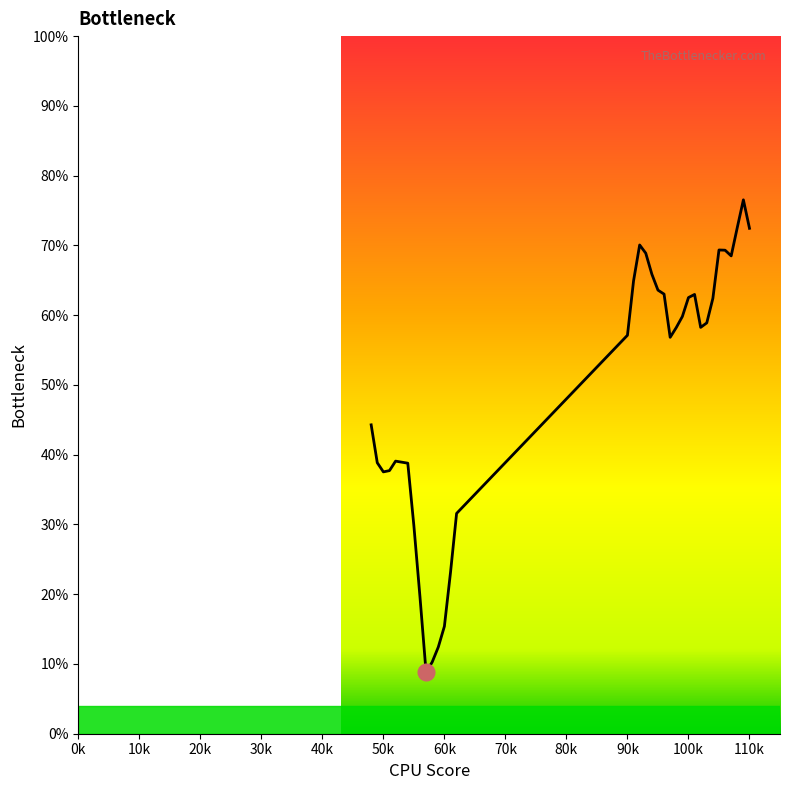

What is the greatest value displayed?

76.5